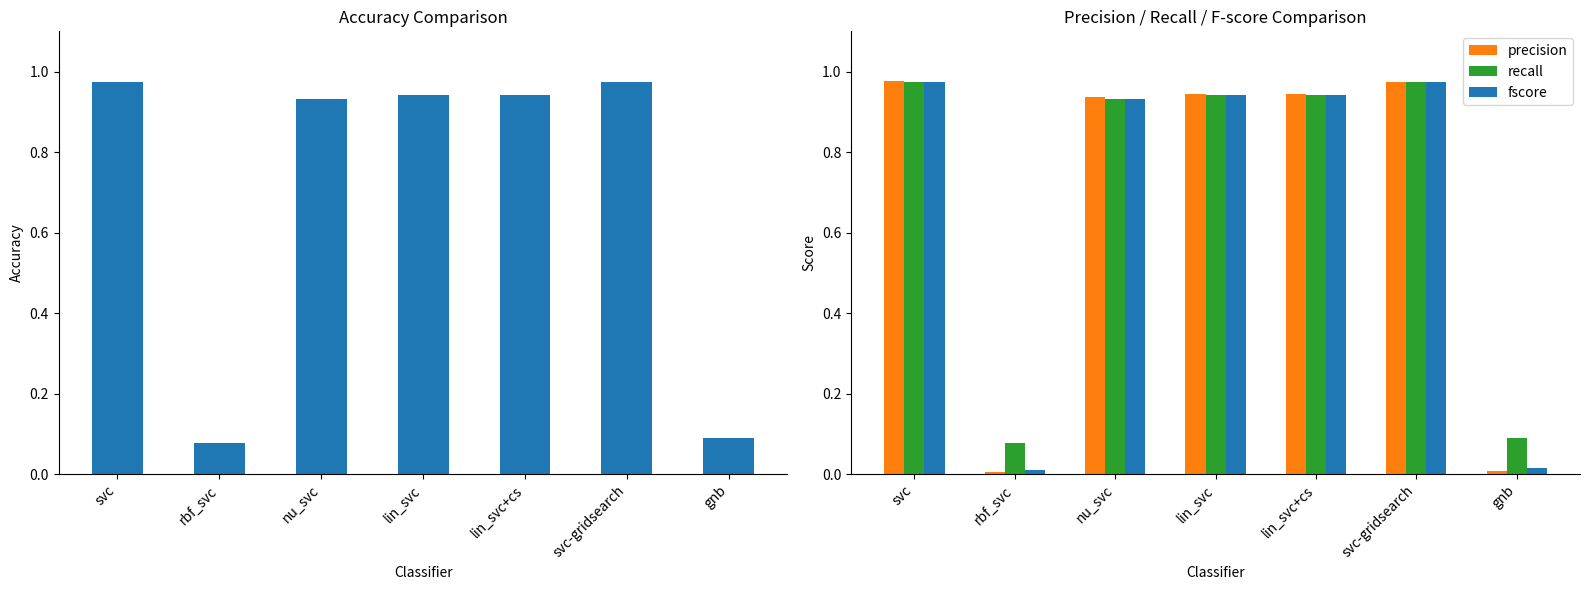

What is the average value of the recall series?

0.7